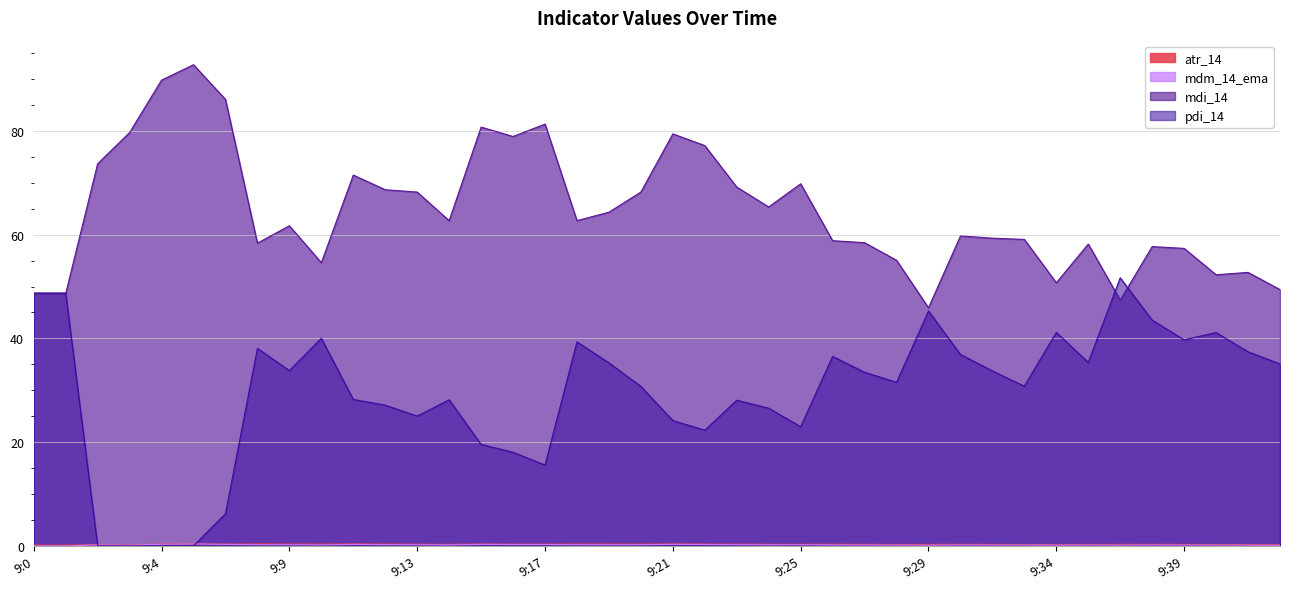

The pdi_14 series shows 57.1 at 9:42. True or false?

False